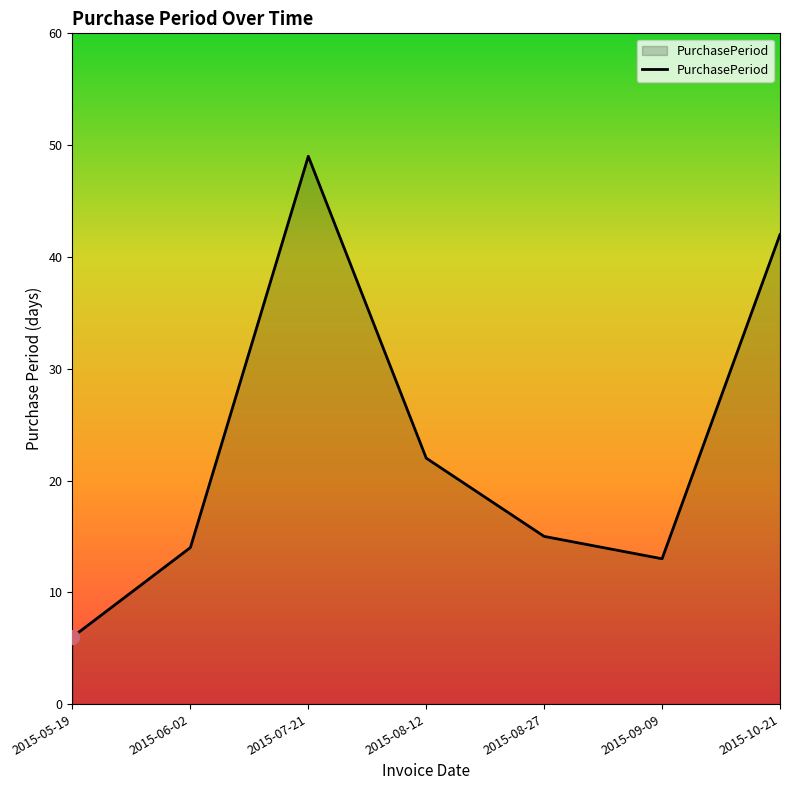

True or false: the data shows 49 at 2015-07-21.

True